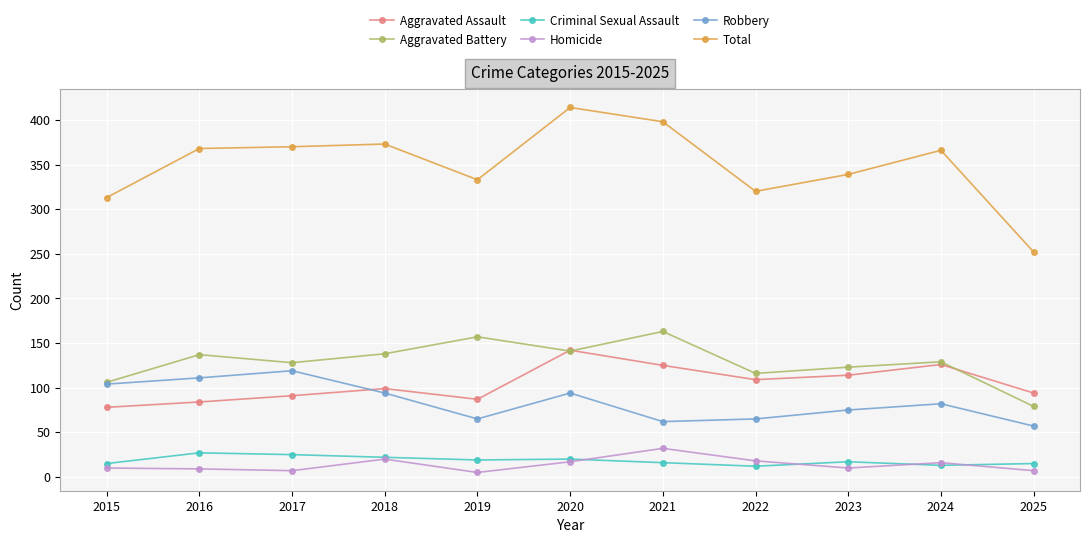

What is the difference between the highest and lowest values at 2020?

397